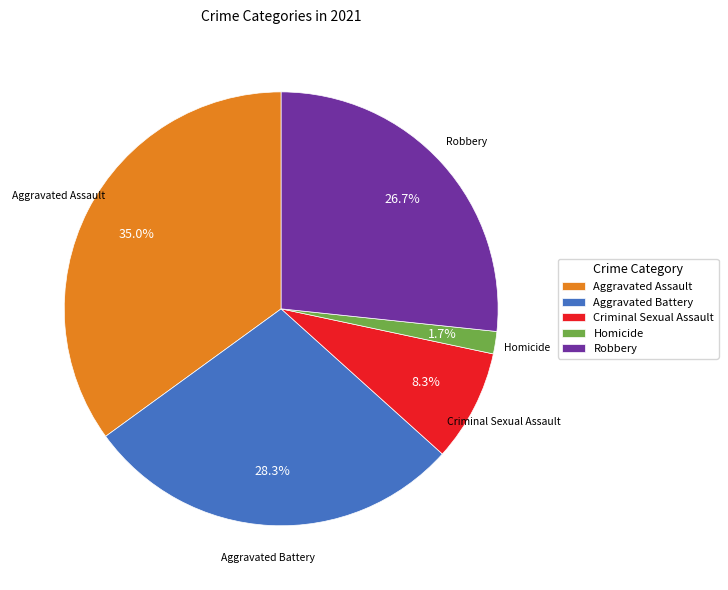

Does Homicide represent more than half of the total?

No